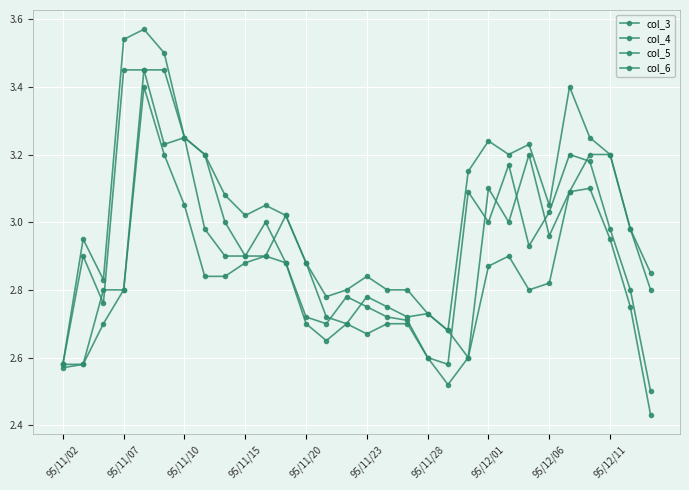

What is the sum of all col_4 values?

91.5